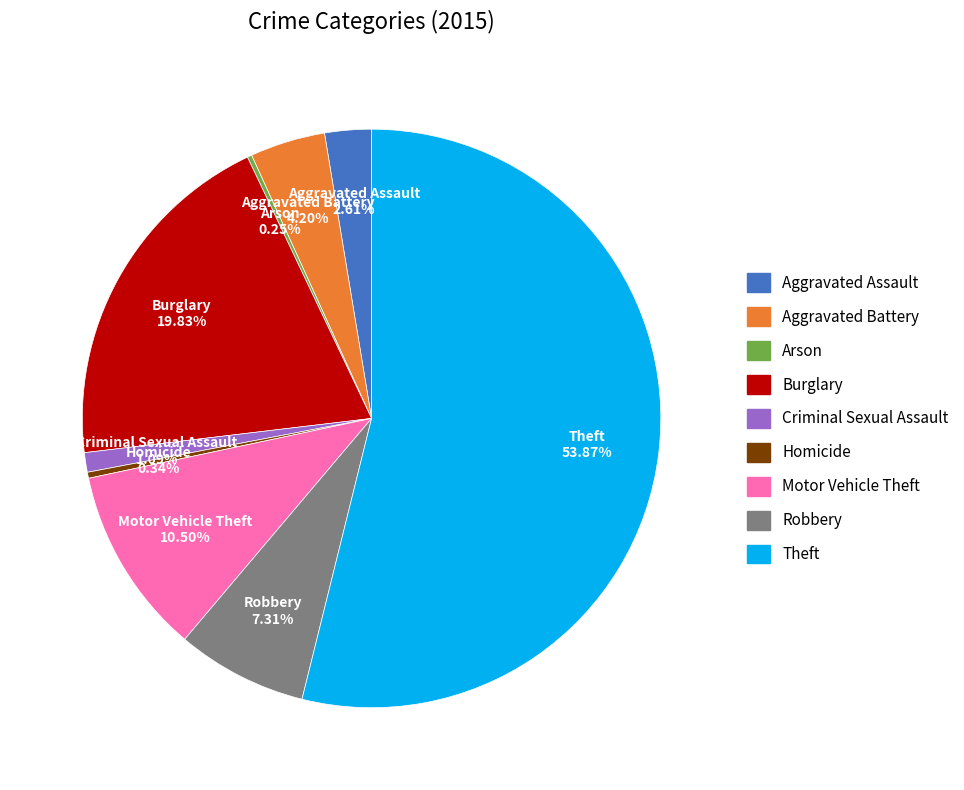

Which slice is the largest?

Theft